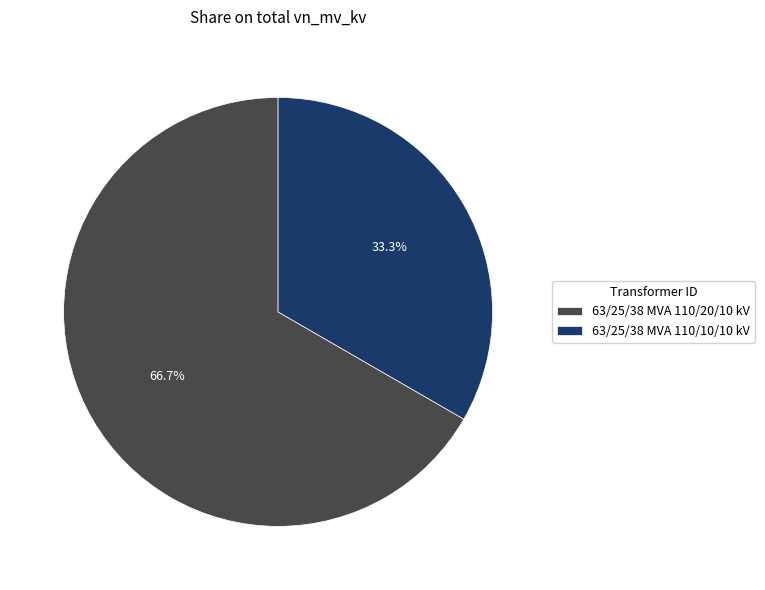

Which slice represents more than half of the pie?

63/25/38 MVA 110/20/10 kV